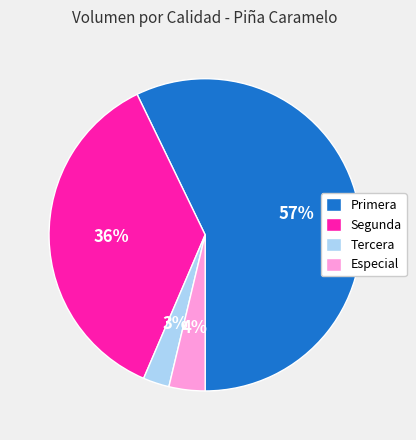

How many segments does this pie chart have?

4